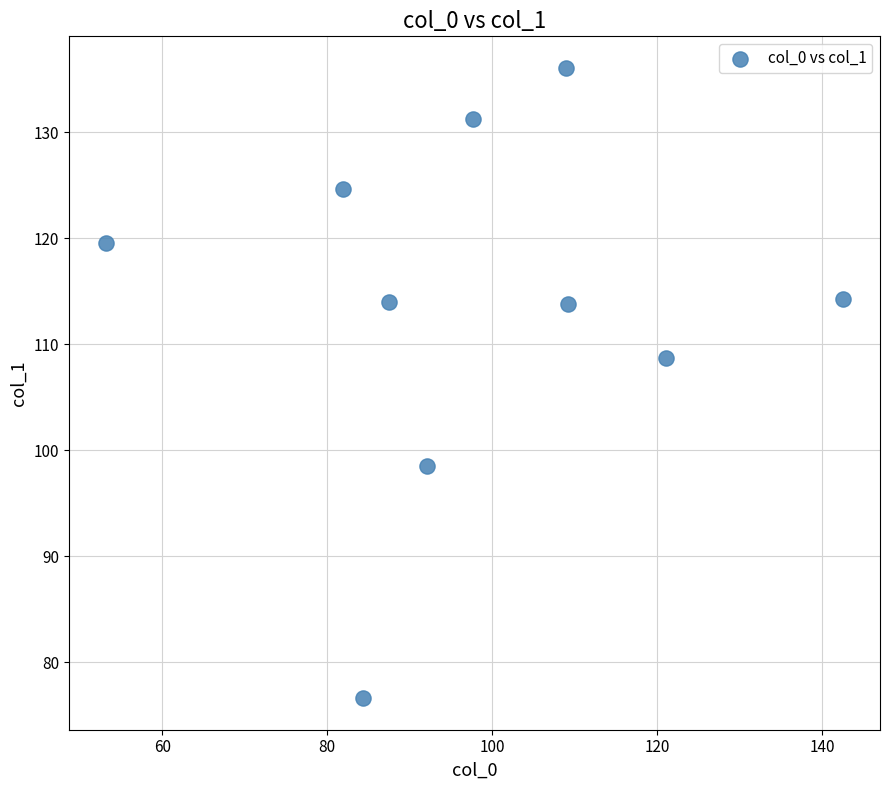

What is the average X value?

97.8